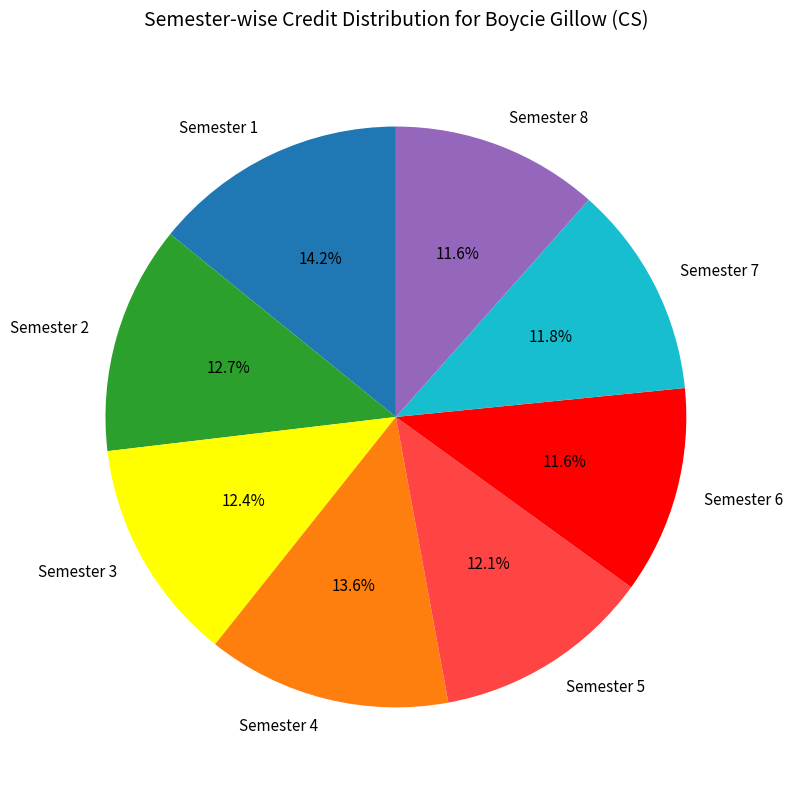

Does any single category account for the majority?

No